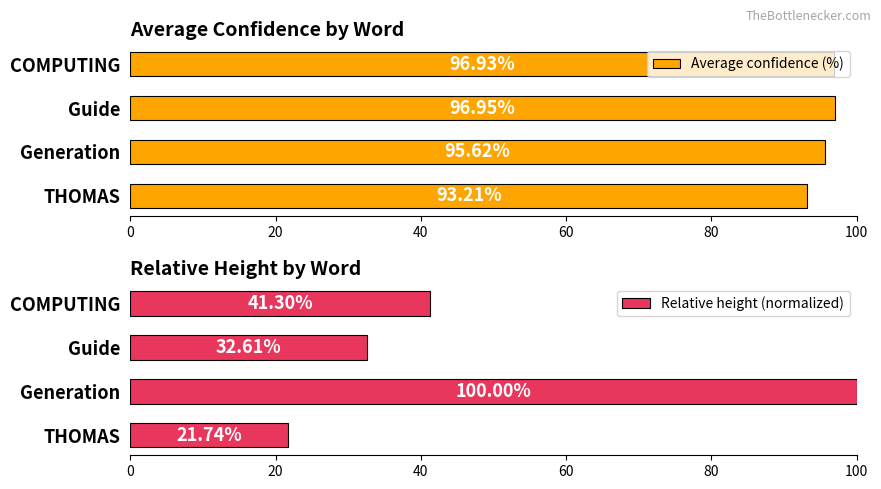

Where is Relative height (normalized) nearest to the value 60?

COMPUTING